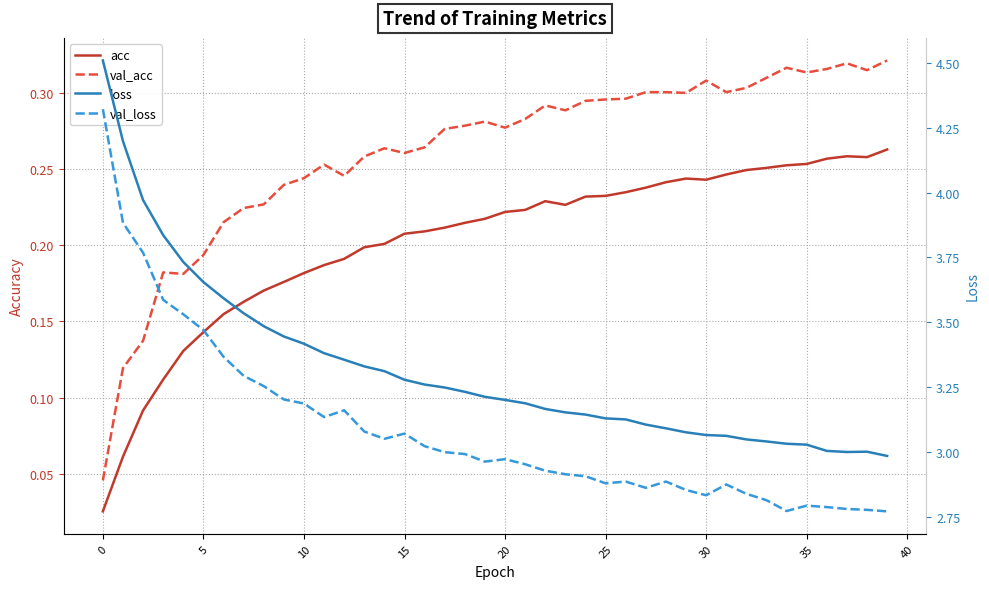

What are all the series names shown in the legend?

acc, val_acc, loss, val_loss